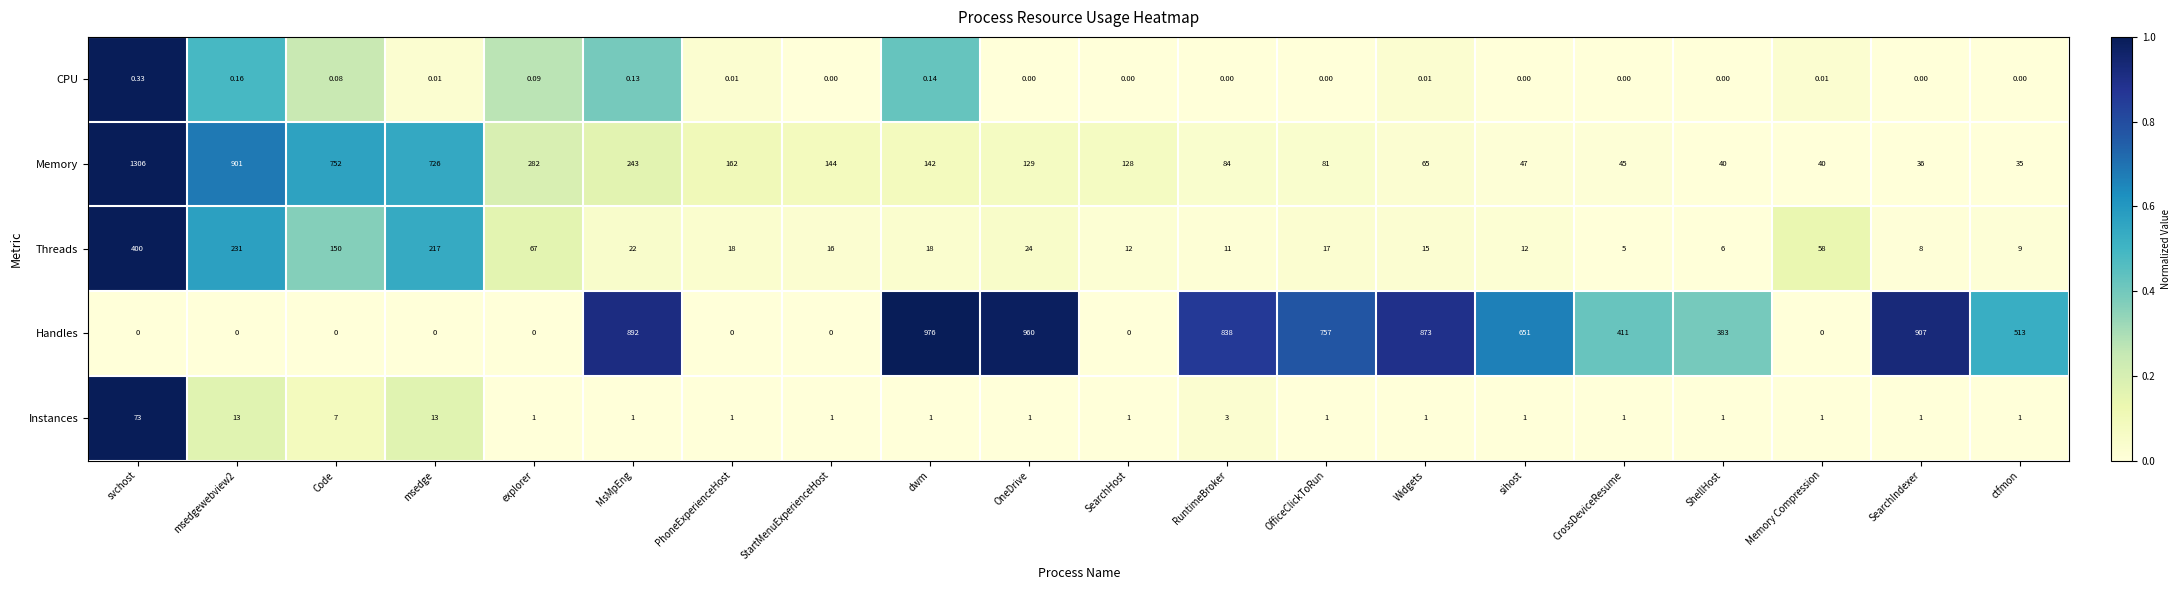

Is the value of Handles at RuntimeBroker greater than the value of Instances at explorer?

Yes